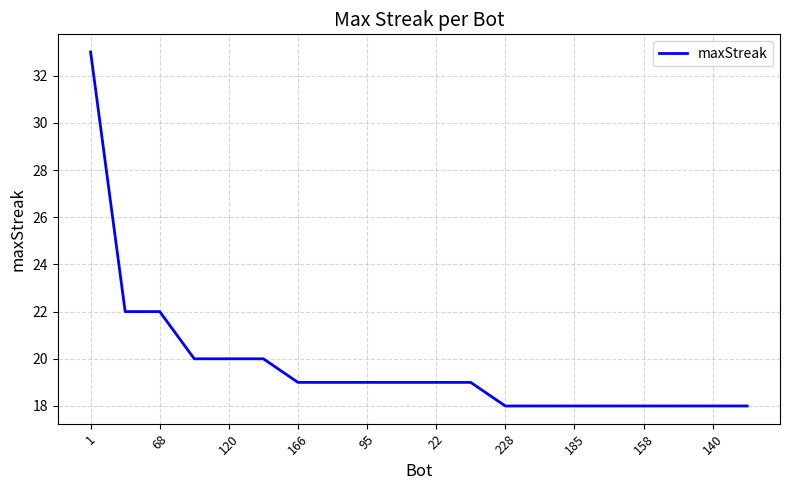

What is the sum of all values?

395